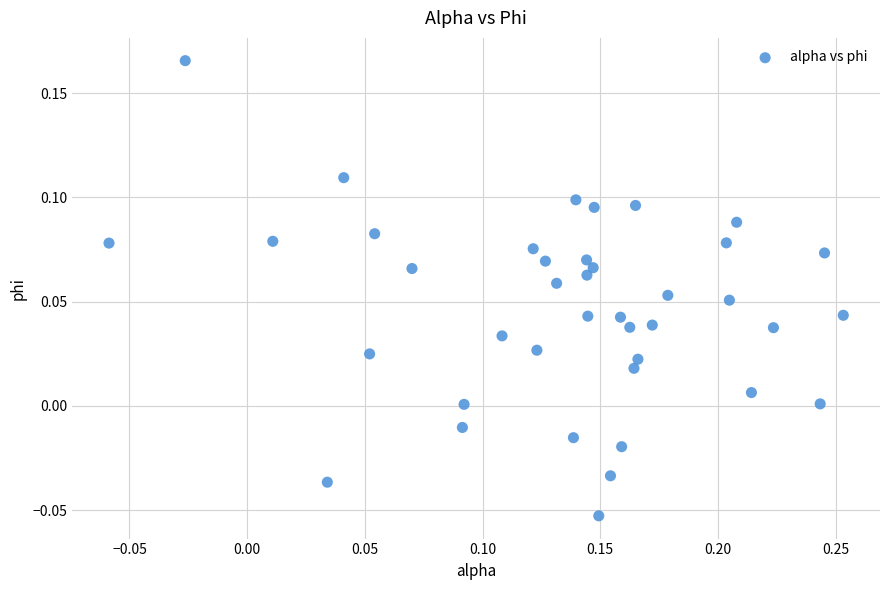

What is the range of X values (max minus min)?

0.3